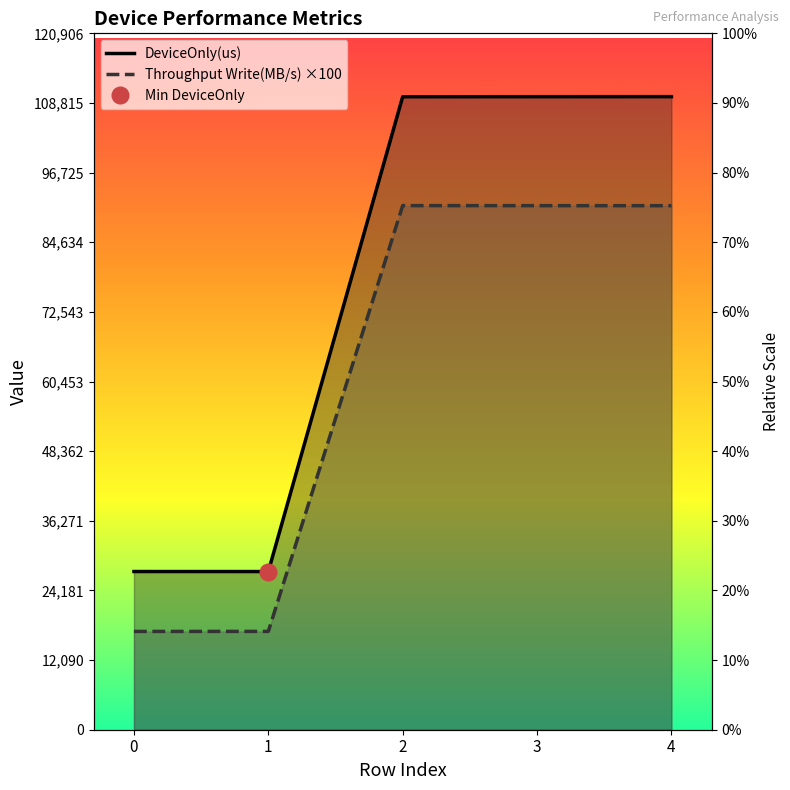

True or false: Throughput Write(MB/s) ×100 and DeviceOnly(us) intersect in this chart.

False